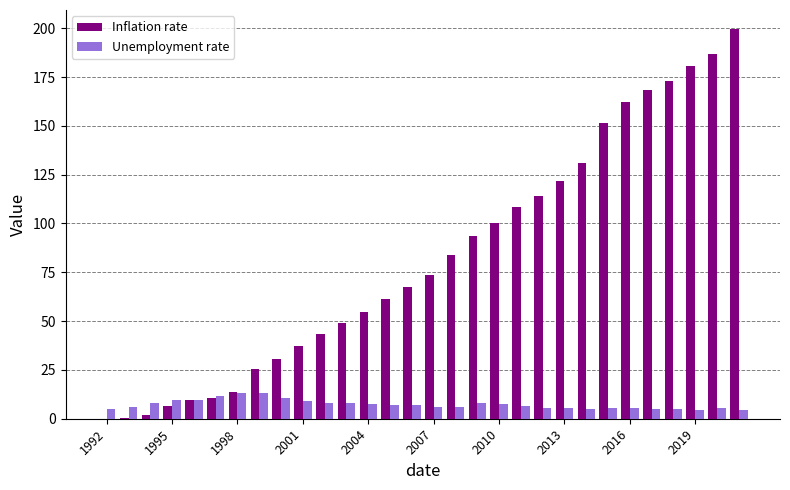

What is the highest value of the Unemployment rate series?

13.3